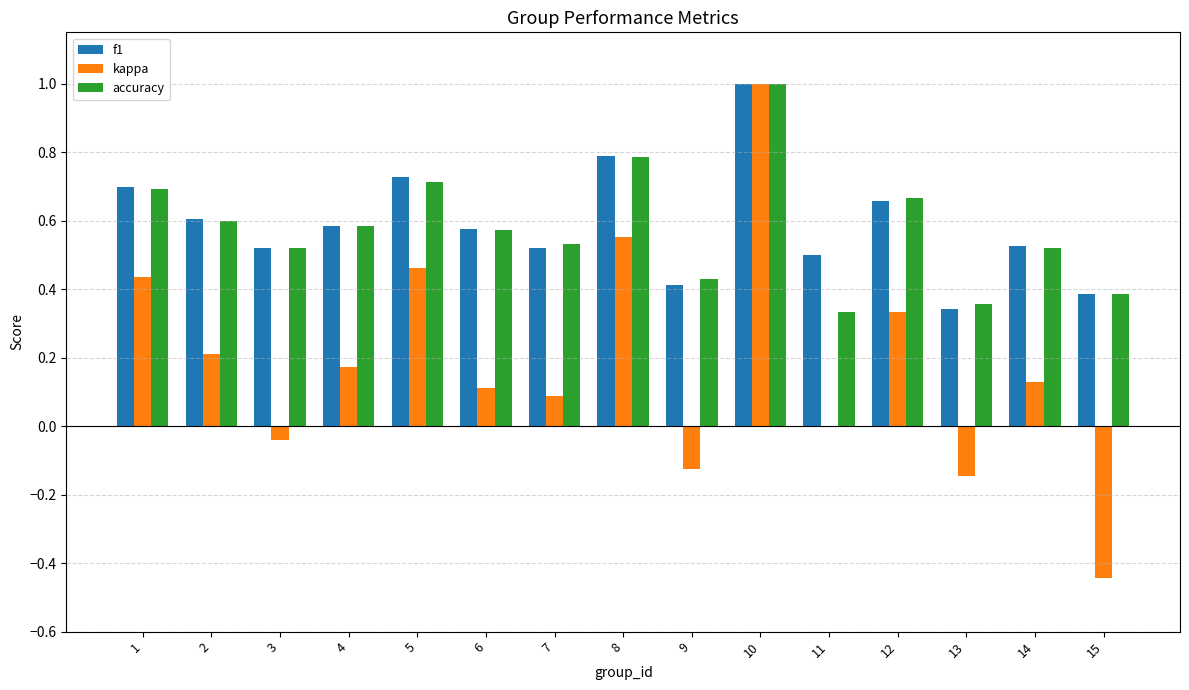

What is the sum of the accuracy values at 7 and 3?

1.1